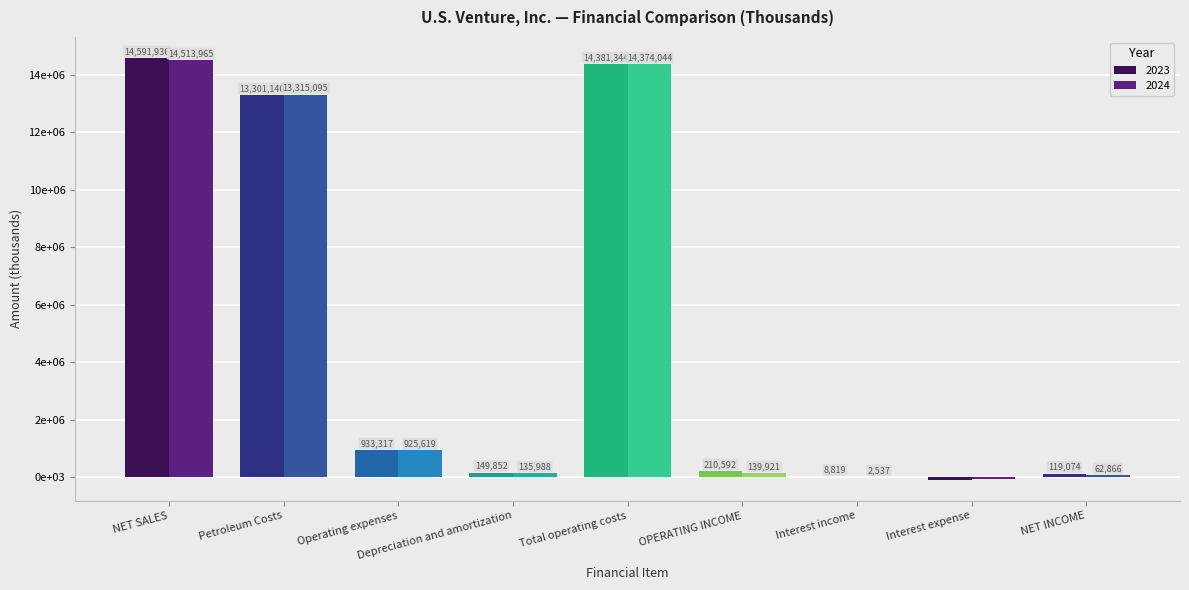

What position from the left is NET SALES?

1